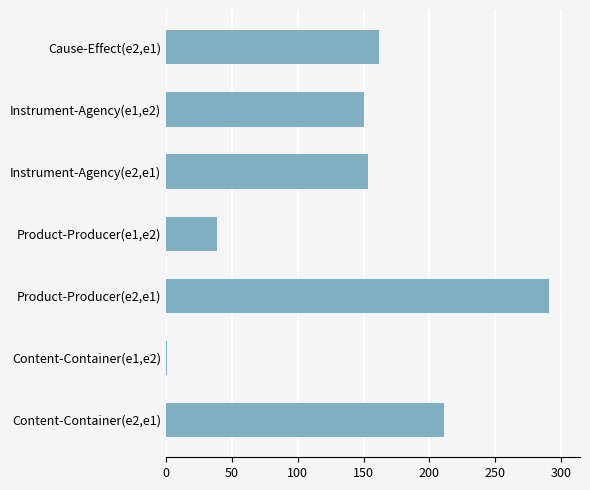

Which has a higher value, Product-Producer(e2,e1) or Instrument-Agency(e2,e1)?

Product-Producer(e2,e1)